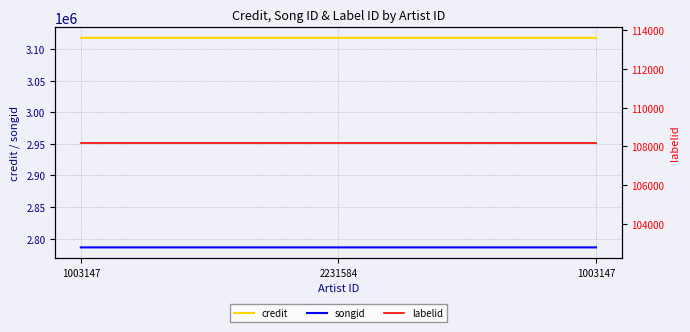

What is the label of the 1st point from the left?

1003147